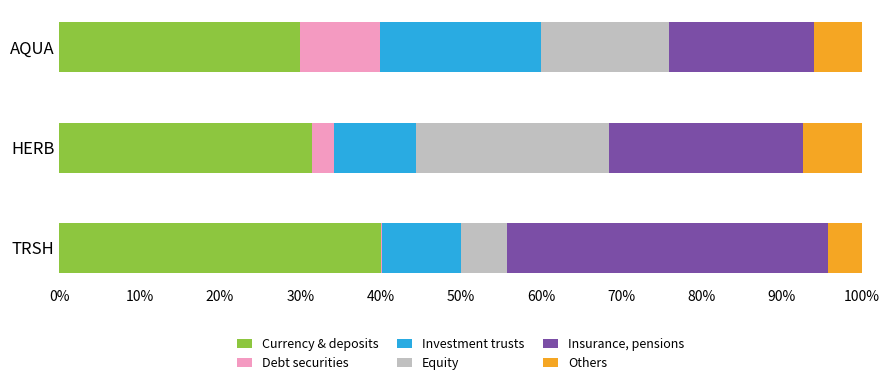

What is the highest value of the Currency & deposits series?

40.1